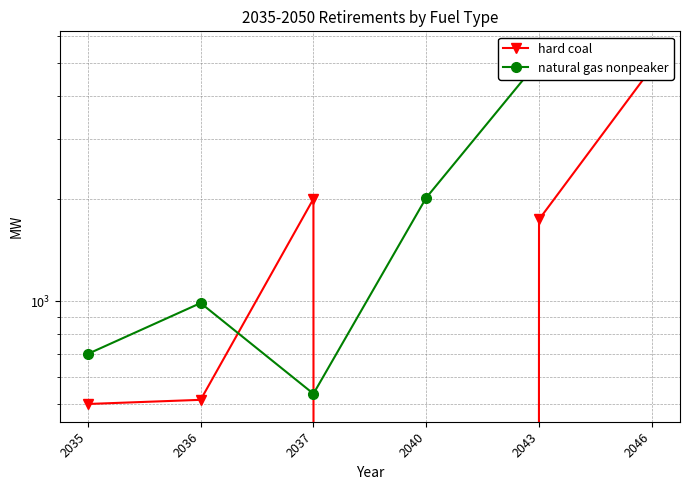

Rank the series at 2043 from lowest to highest value.

hard coal, natural gas nonpeaker